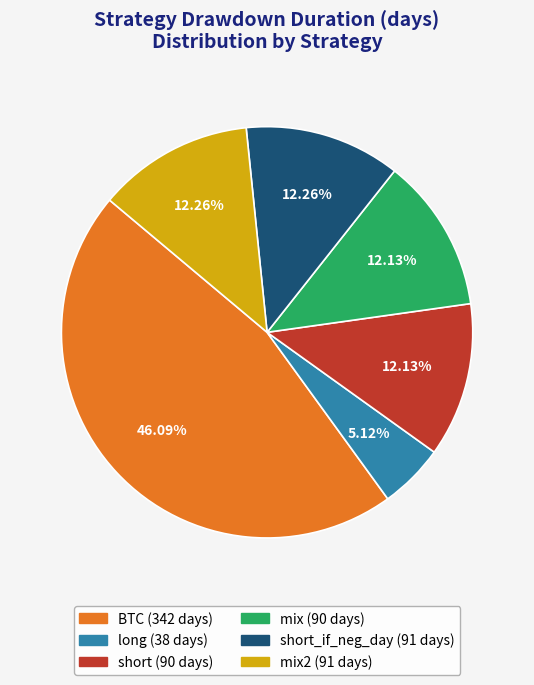

Does any single category account for the majority?

No